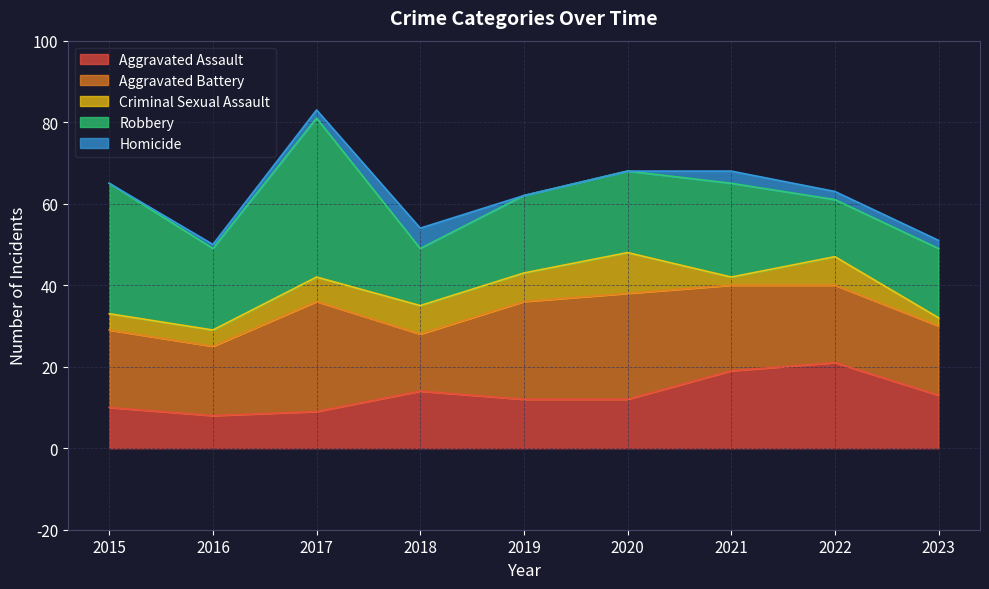

Which category has the lowest value in the Robbery series?

2018